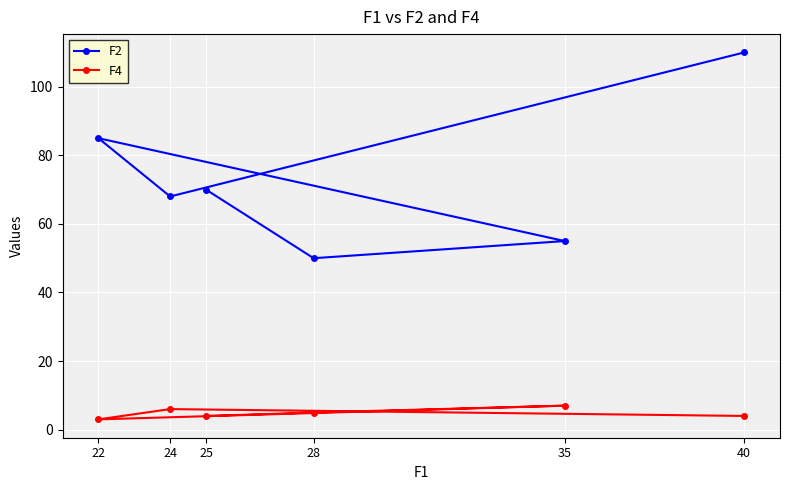

Rank the series by their average value, from highest to lowest.

F2, F4